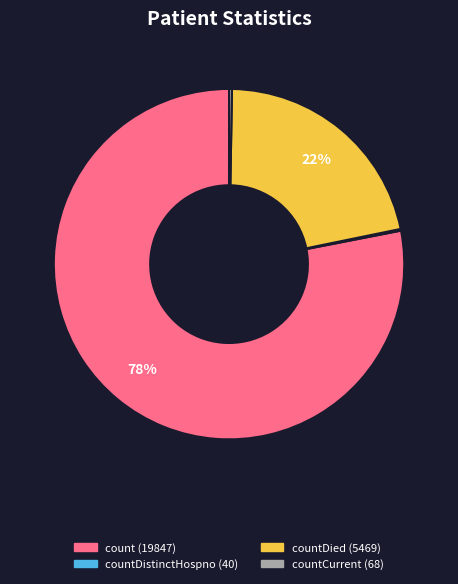

Is there any slice that represents more than half of the pie?

Yes